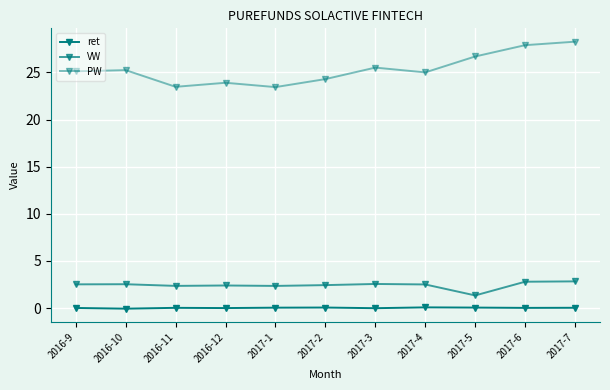

How many series are shown in this chart?

3